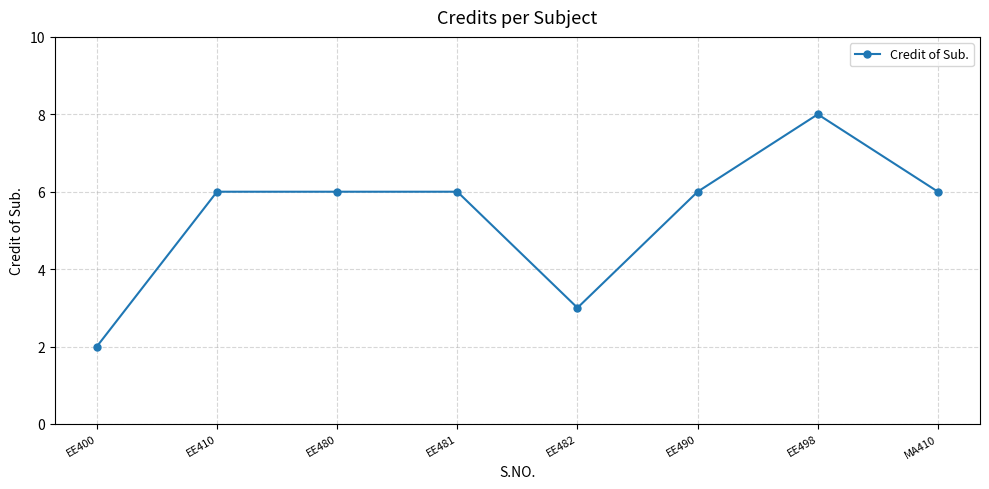

Read the value at EE498.

8